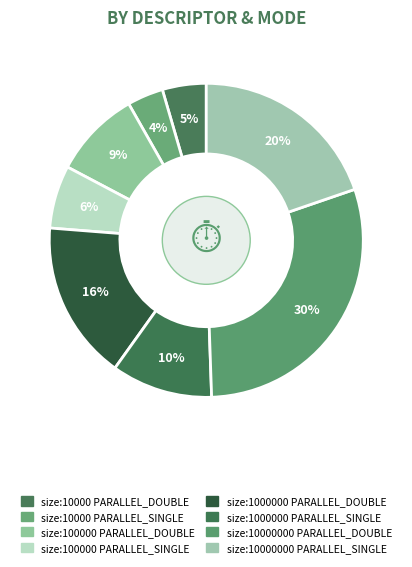

Is there a majority slice in this chart?

No